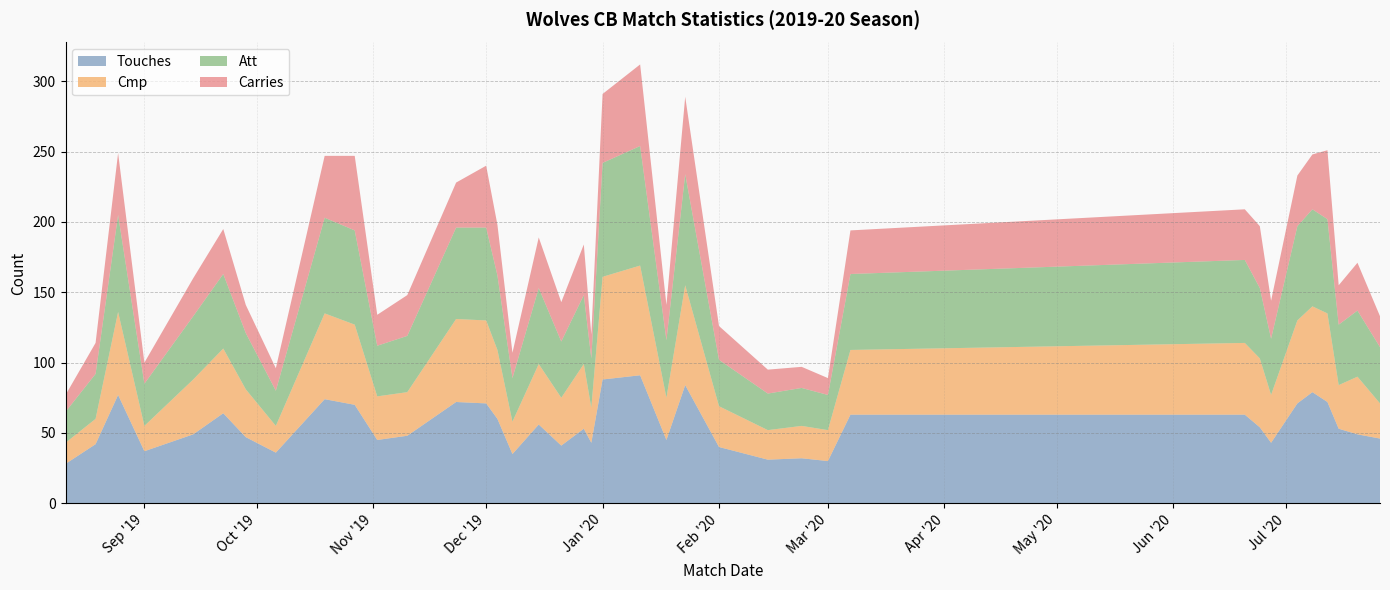

Reading left to right, what are all the values shown in this chart?

Touches: 28	42	77	37	49	64	47	36	74	70	45	48	72	71	60	35	56	41	53	43	88	91	45	84	40	31	32	30	63	63	54	43	71	79	72	53	49	46
Cmp: 15	18	59	18	39	46	34	19	61	57	31	31	59	59	49	23	43	34	46	25	73	78	30	71	29	21	23	22	46	51	49	34	59	61	63	31	41	25
Att: 22	32	69	30	45	53	40	25	68	67	36	40	65	66	53	31	54	40	49	35	81	85	41	79	33	26	27	25	54	59	50	40	67	69	67	43	47	40
Carries: 12	22	44	15	27	32	20	16	44	53	22	29	32	44	36	18	36	28	36	17	49	58	25	55	24	17	15	12	31	36	44	27	36	39	49	28	34	22